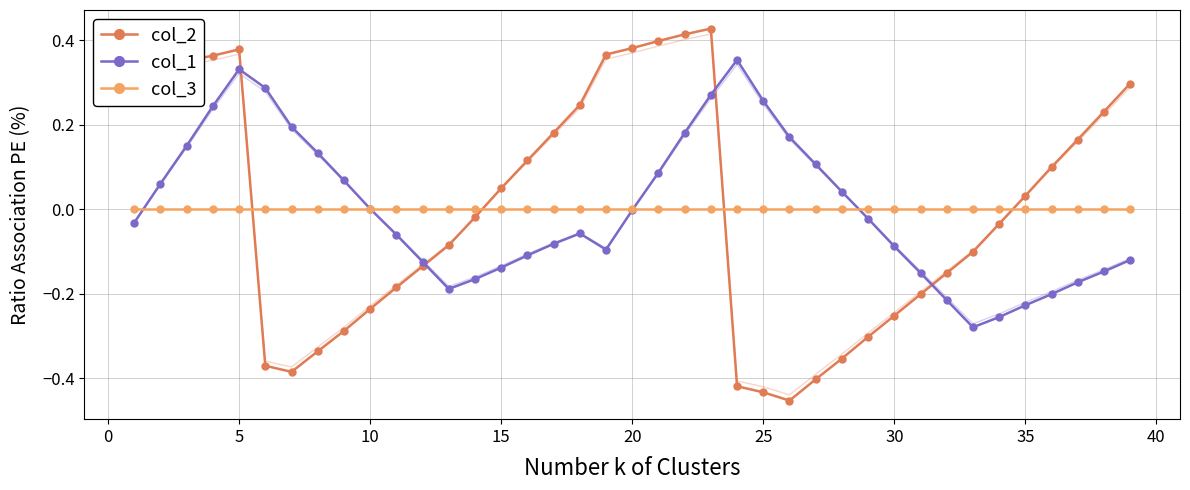

The value of col_3 at 30 is 0.0. True or false?

True